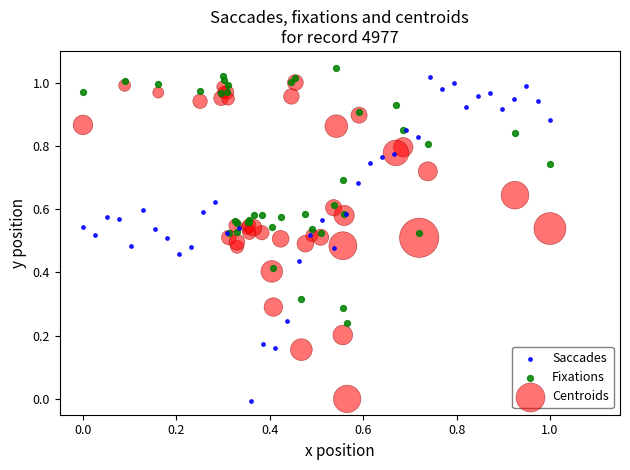

Which series has the widest spread of Y values?

Saccades